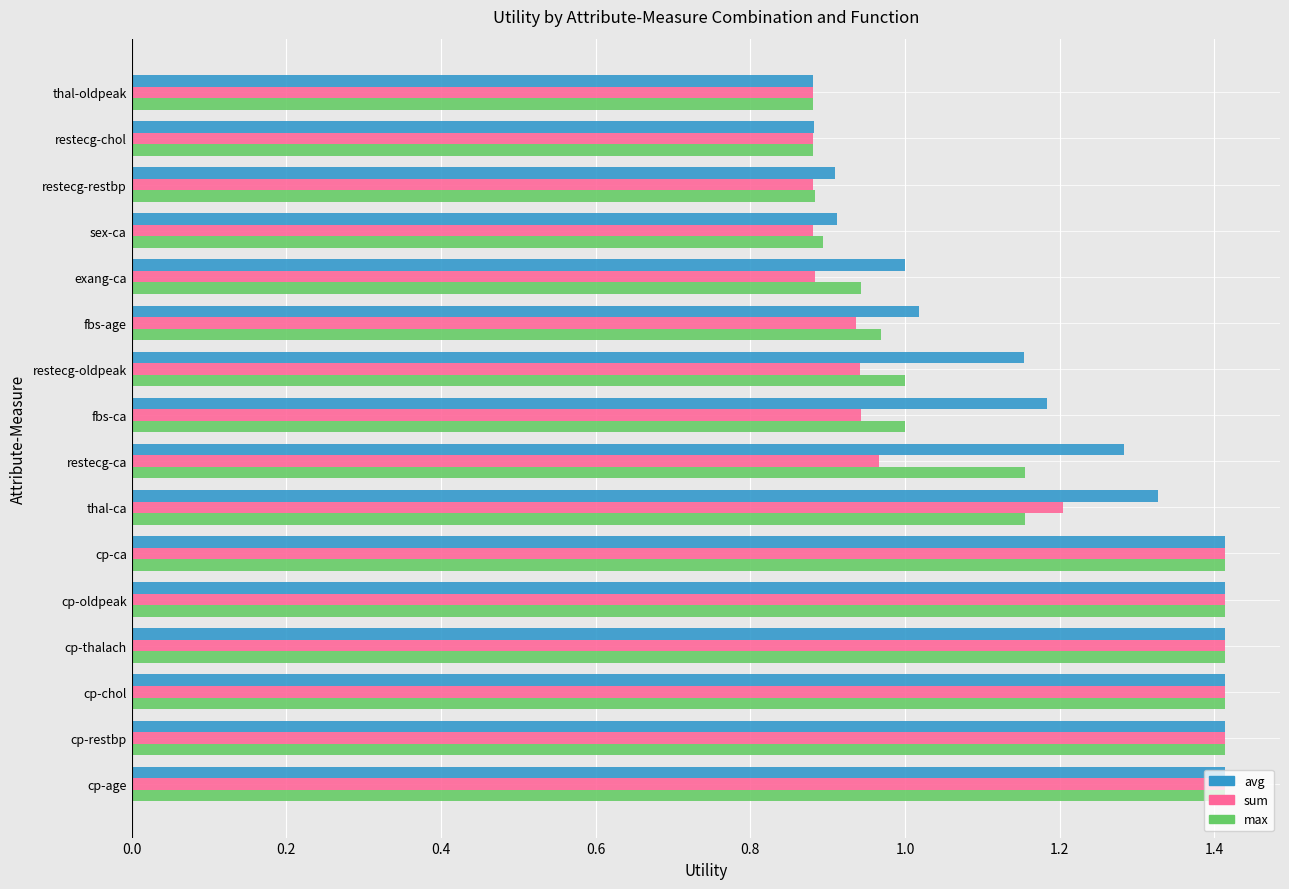

Count the number of categories in the chart.

16